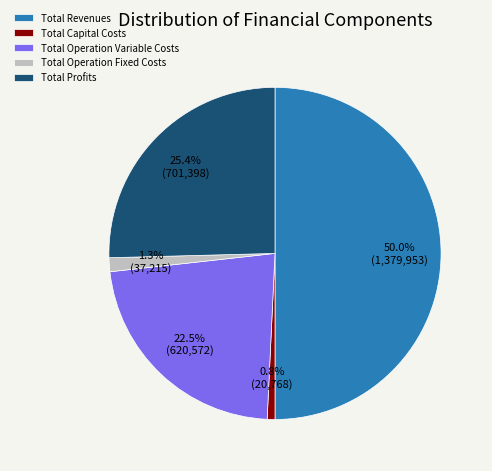

To the nearest percent, what is the difference between the Total Operation Variable Costs and Total Capital Costs slice percentages?

22%